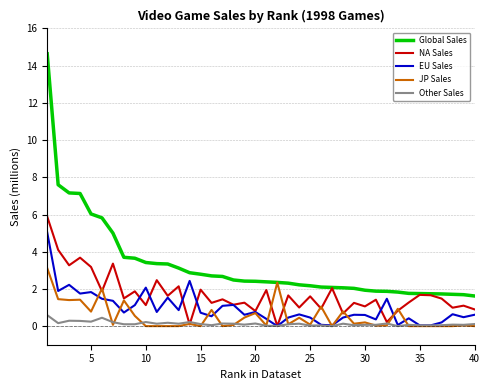

True or false: Global Sales and EU Sales intersect in this chart.

False